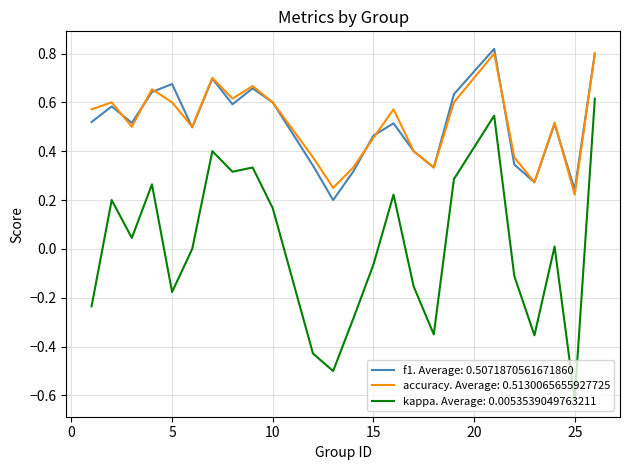

True or false: kappa. Average: 0.0053539049763211 and accuracy. Average: 0.5130065655927725 cross at least once.

False